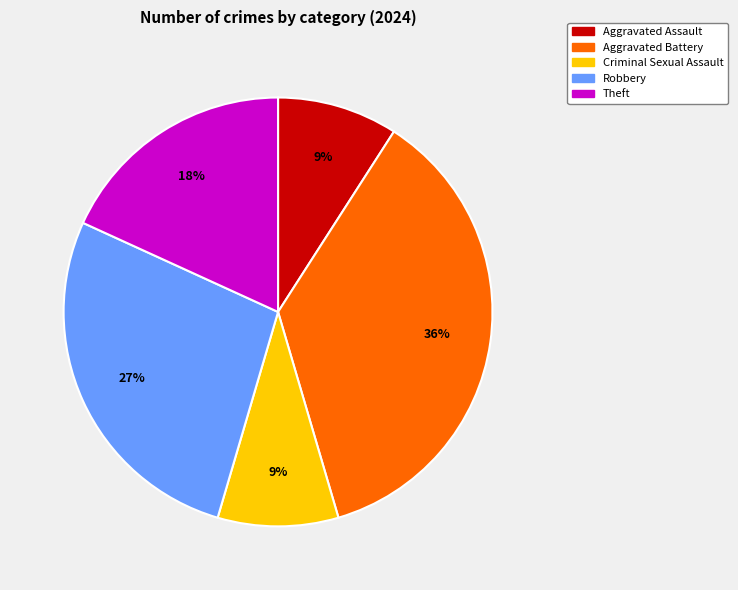

To the nearest percent, what is the difference between the Robbery and Criminal Sexual Assault slice percentages?

18%